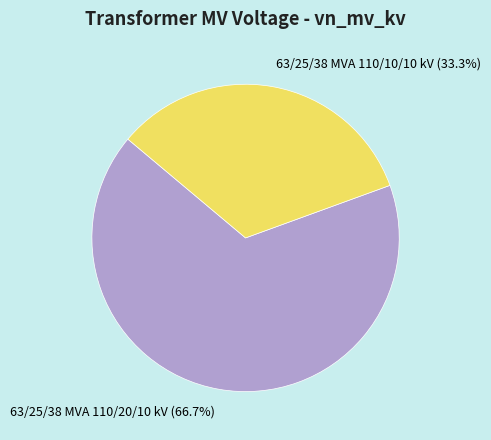

To the nearest percent, what portion does 63/25/38 MVA 110/10/10 kV represent?

33%